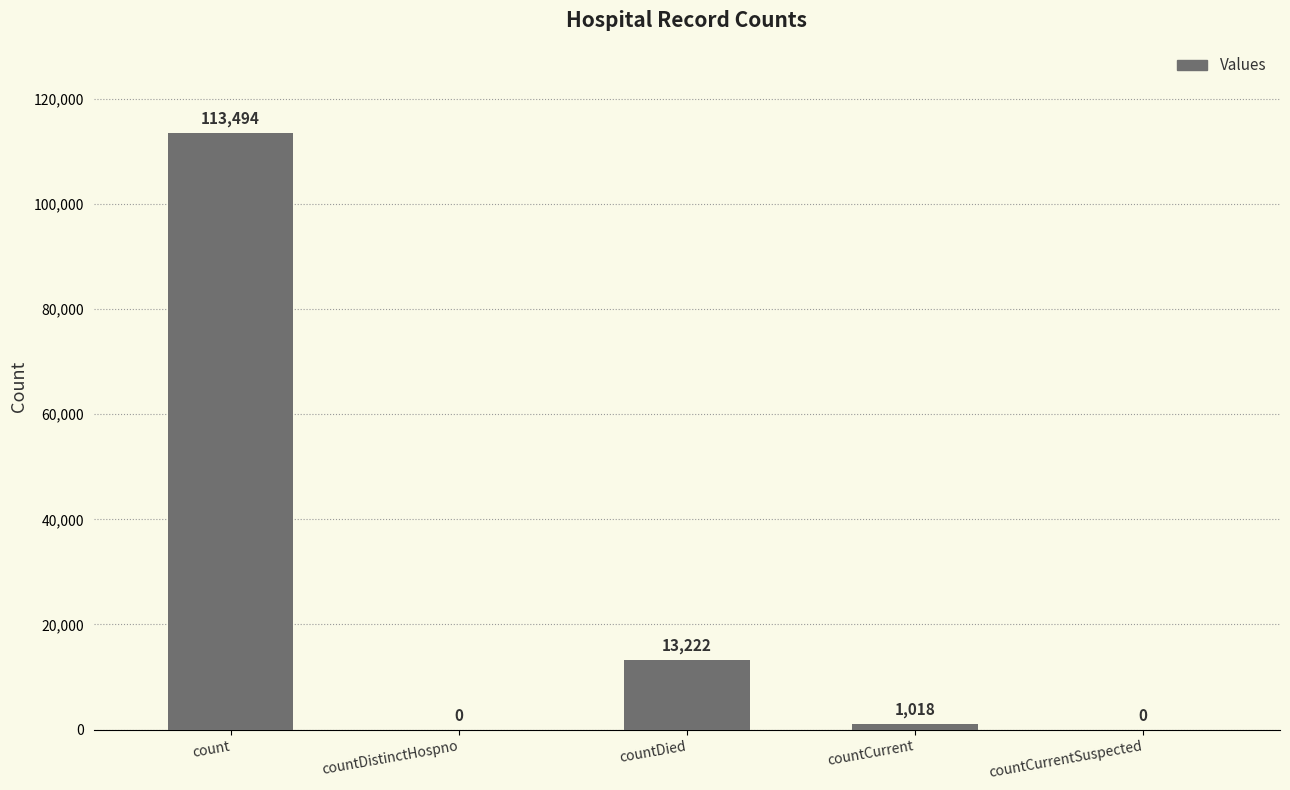

Between countCurrent and countDied, which is larger?

countDied